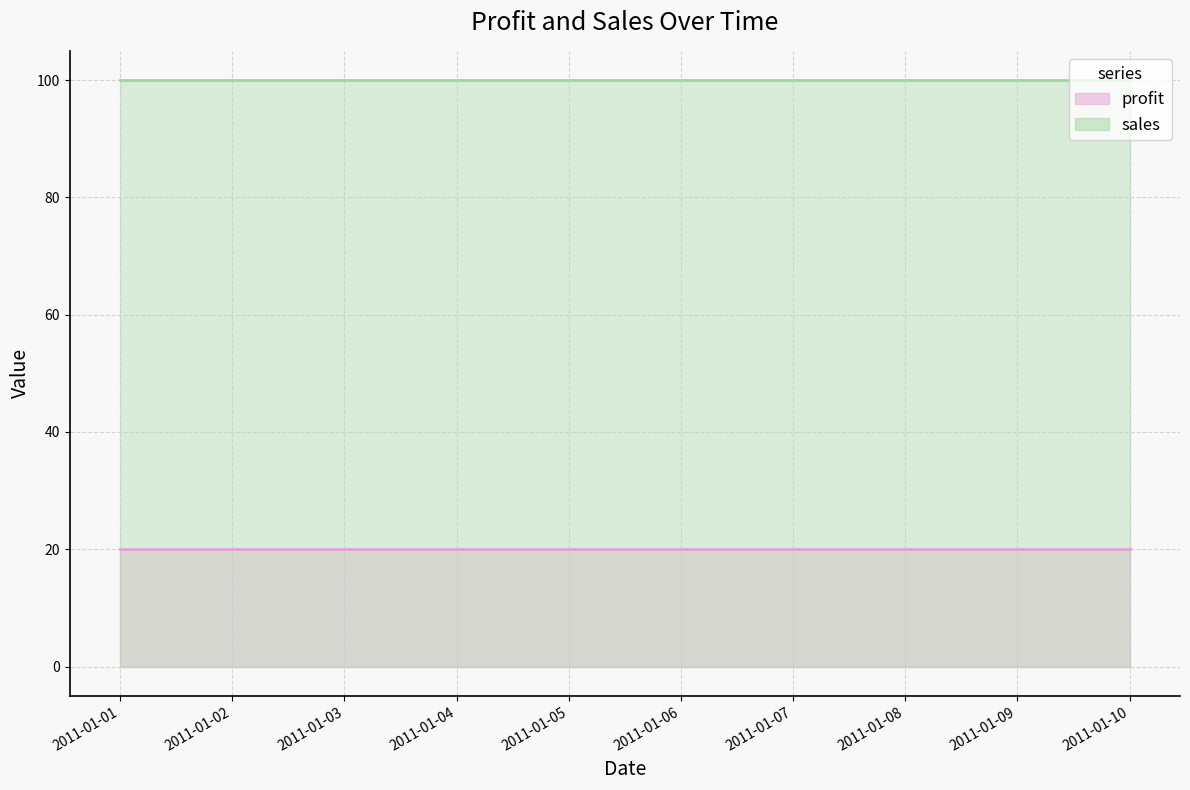

What is the difference between the highest and lowest values at 2011-01-05?

80